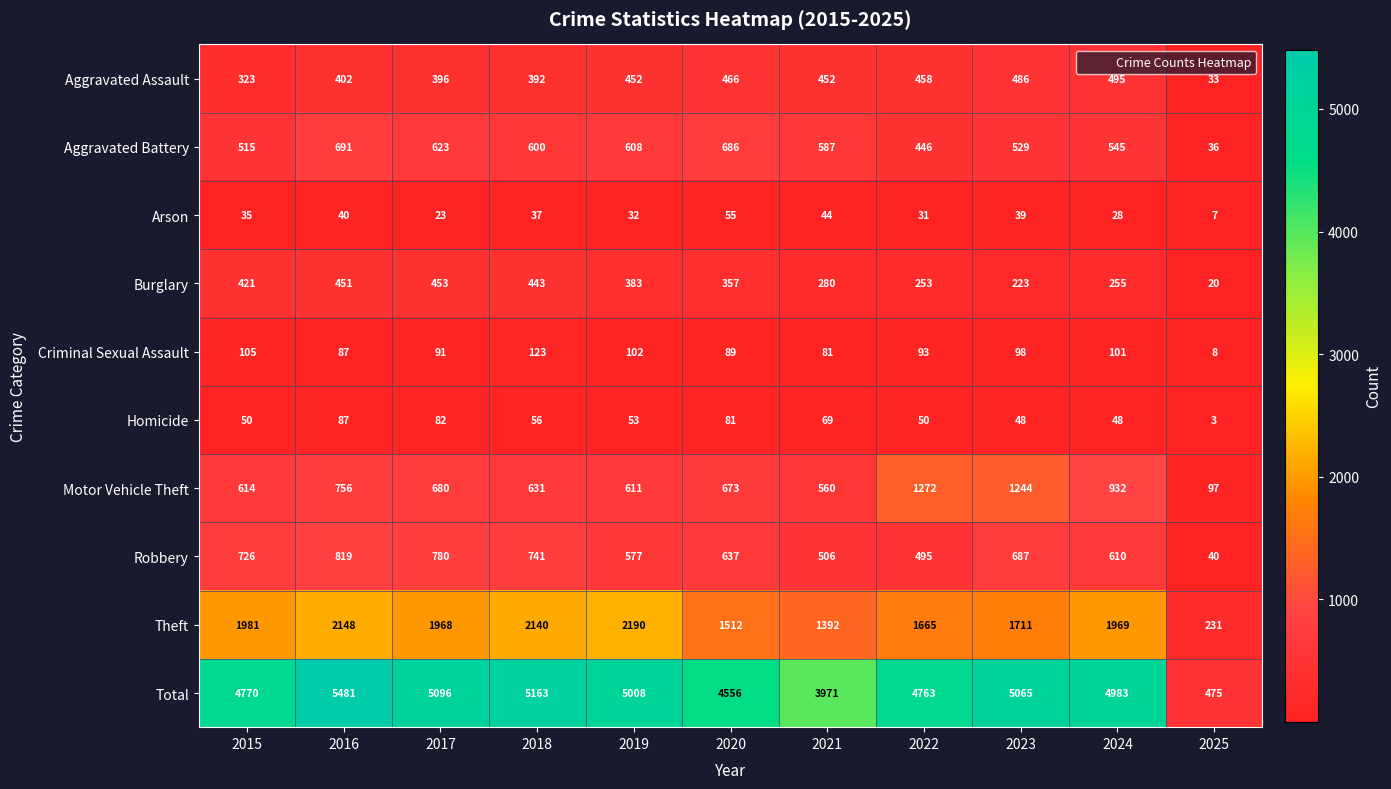

What is the difference between the highest and lowest values at 2017?

5073